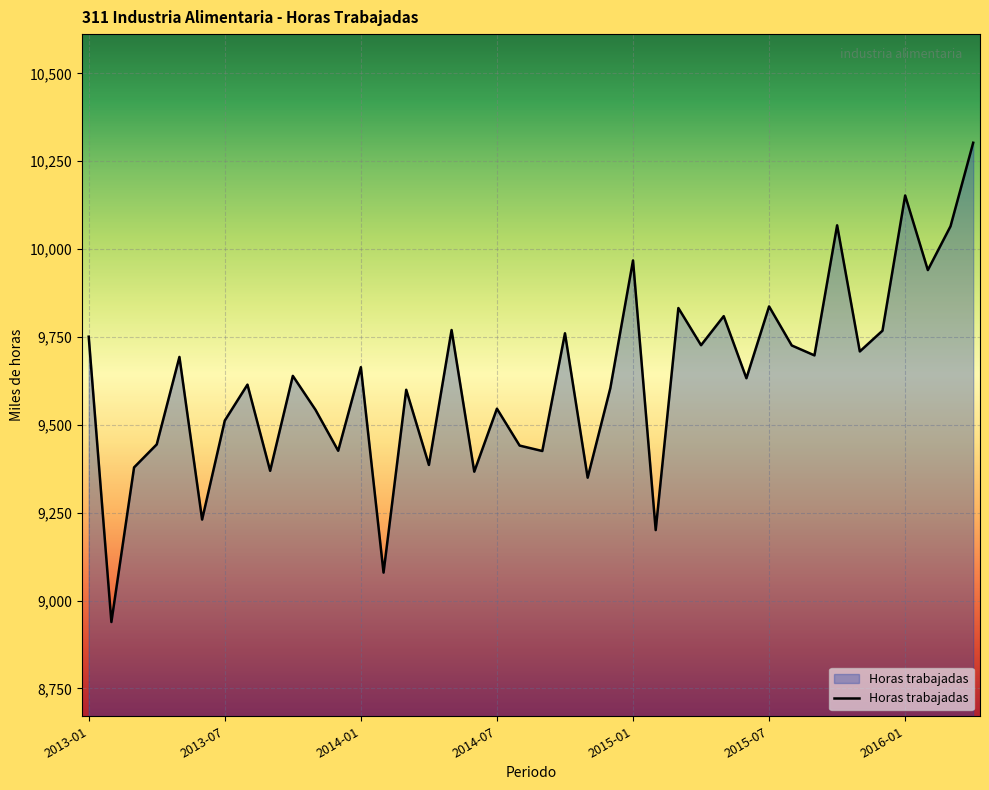

What is the greatest value displayed?

10302.4